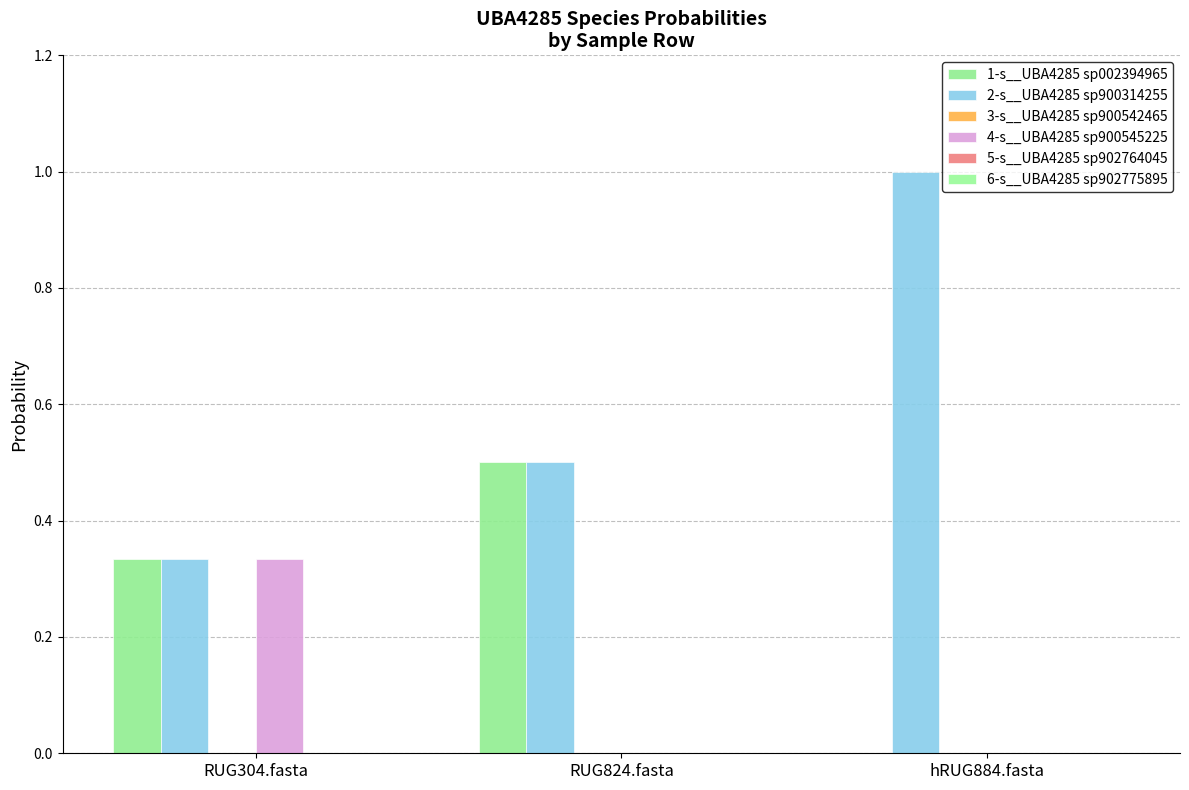

Rank the series at RUG824.fasta from lowest to highest value.

3-s__UBA4285 sp900542465, 4-s__UBA4285 sp900545225, 5-s__UBA4285 sp902764045, 6-s__UBA4285 sp902775895, 1-s__UBA4285 sp002394965, 2-s__UBA4285 sp900314255